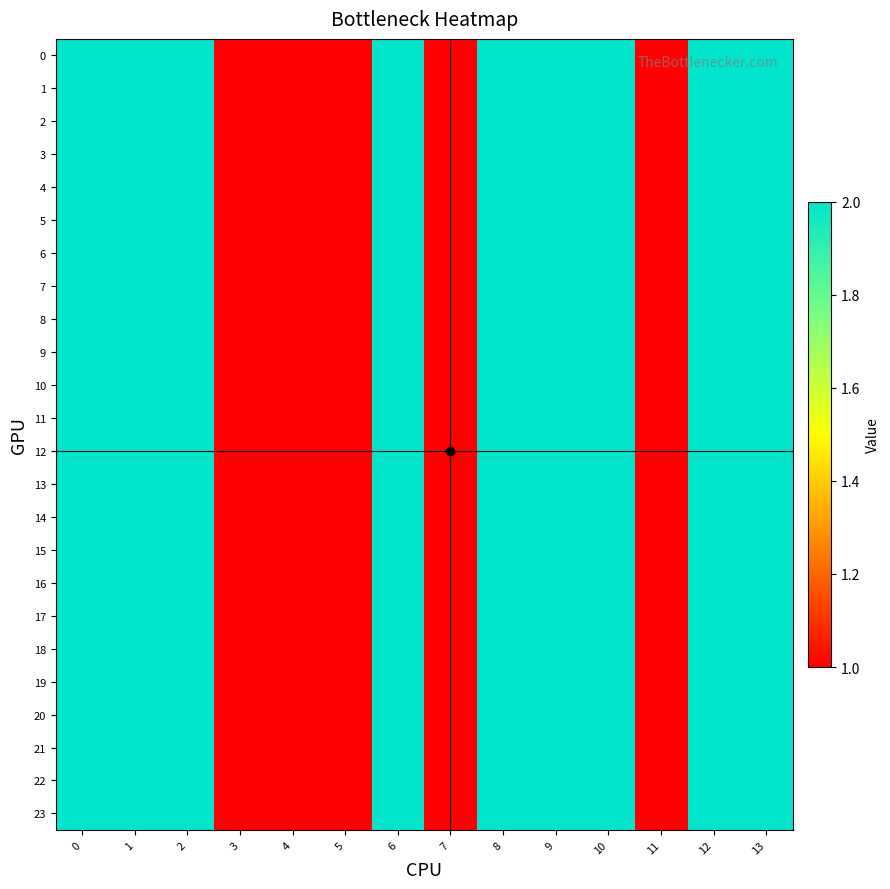

Between 3 and 9, which is larger?

9